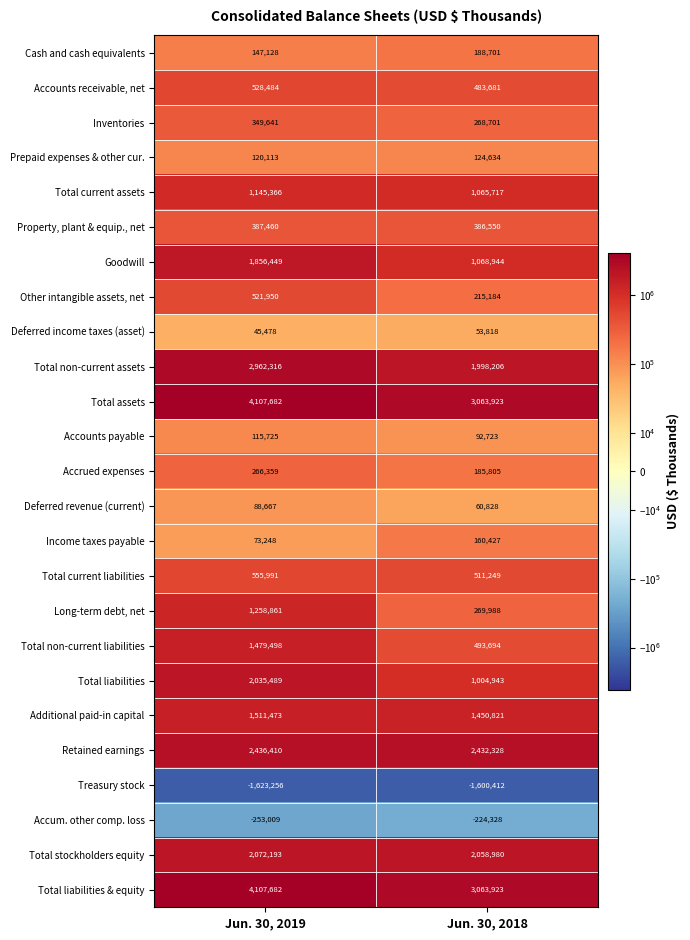

What is the greatest value displayed?

4107682